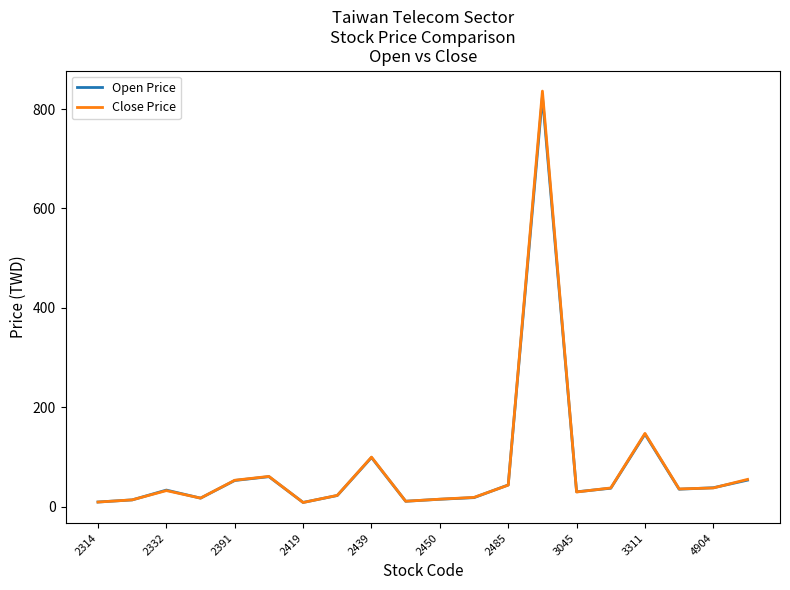

Which series has the largest range (max minus min)?

Close Price